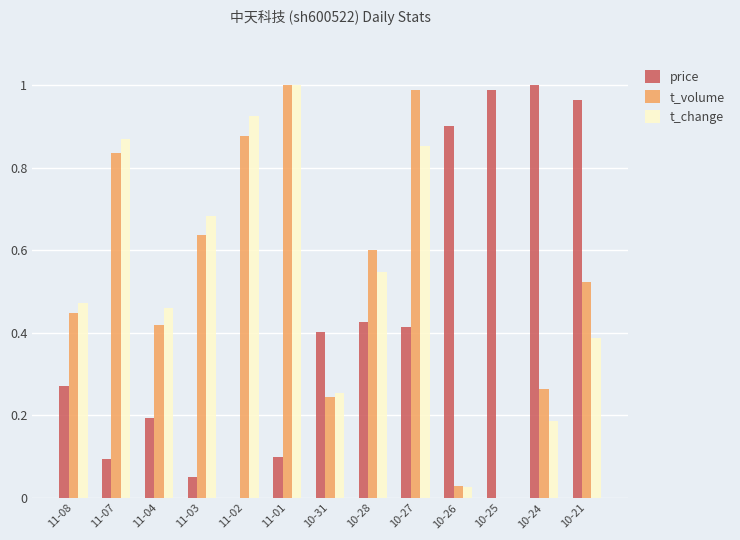

Between 10-25 and 10-24, which series saw the biggest shift?

t_volume